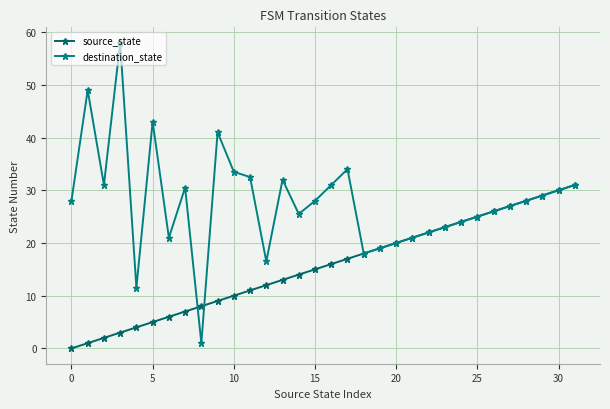

Does the chart have visible grid lines?

Yes